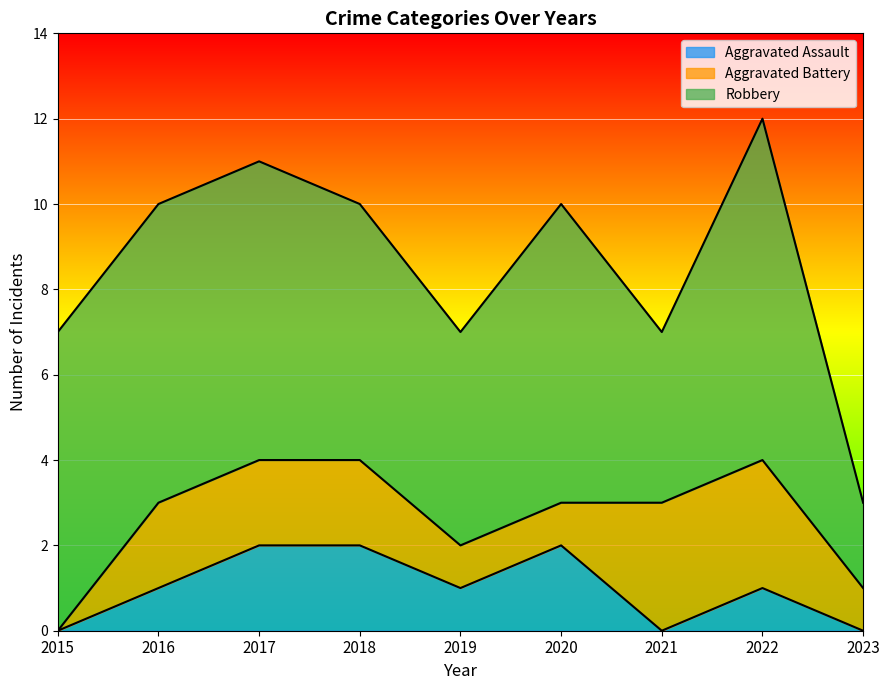

What is the greatest value displayed?

8